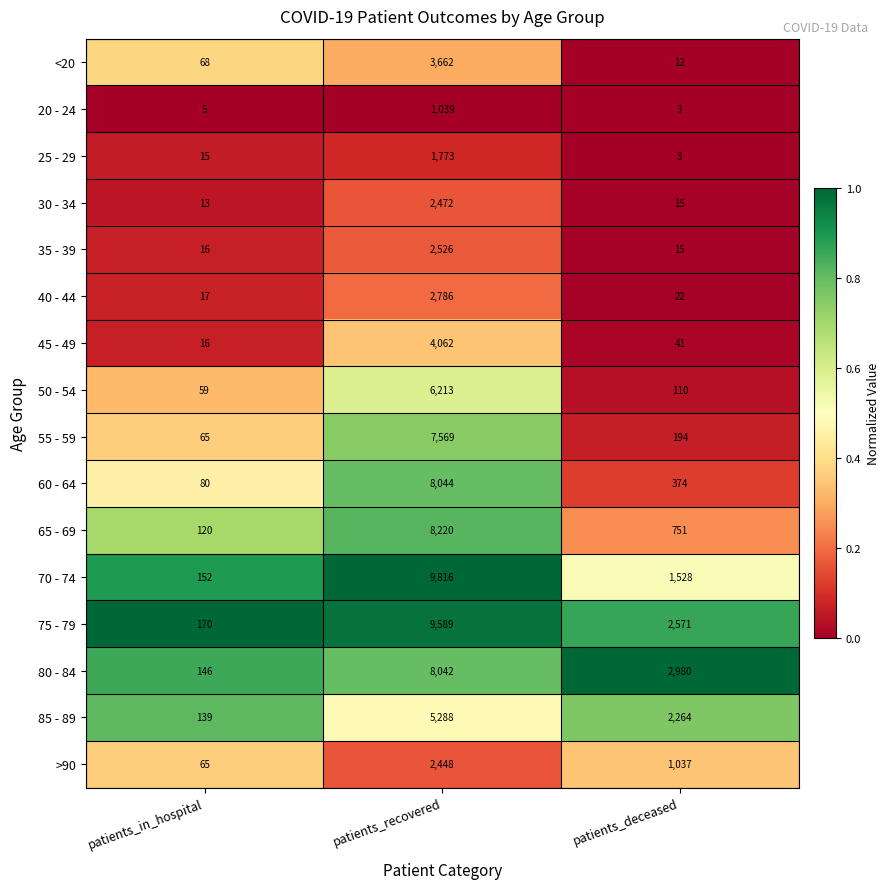

What is the smallest value displayed?

3